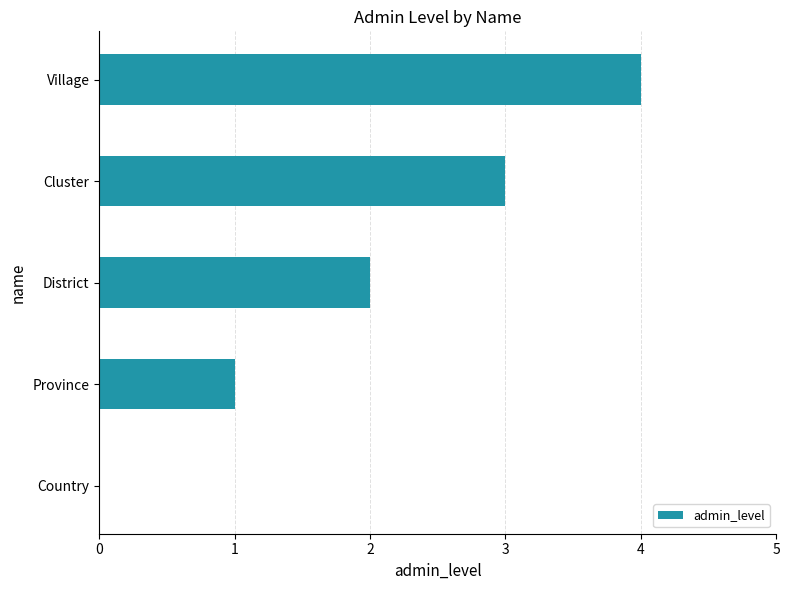

Between Village and District, which is larger?

Village